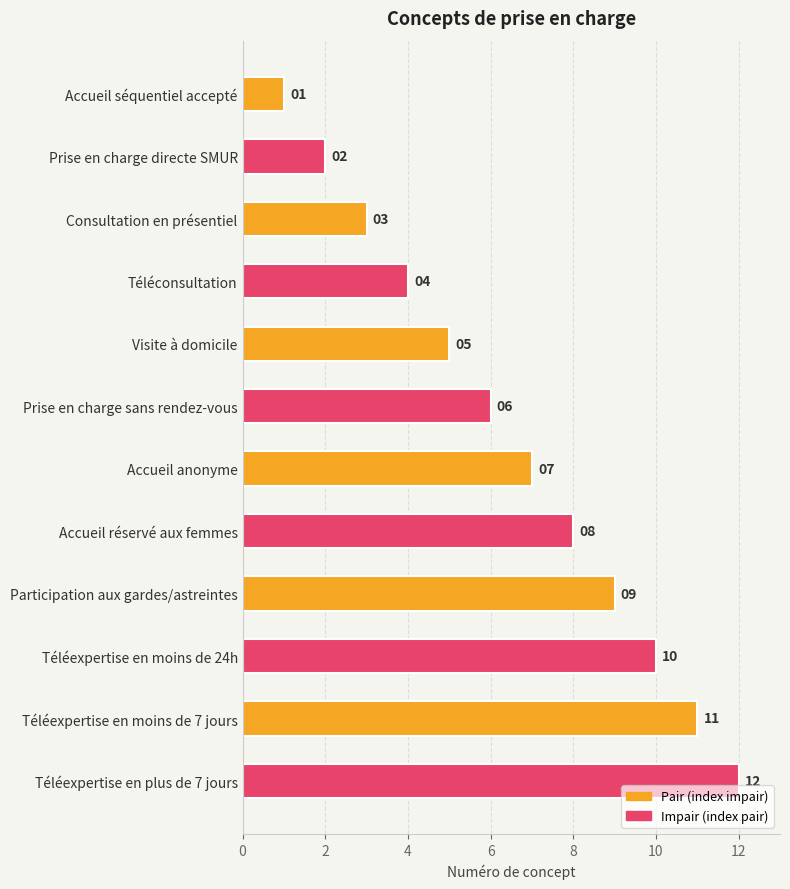

How many bars are there in total?

12